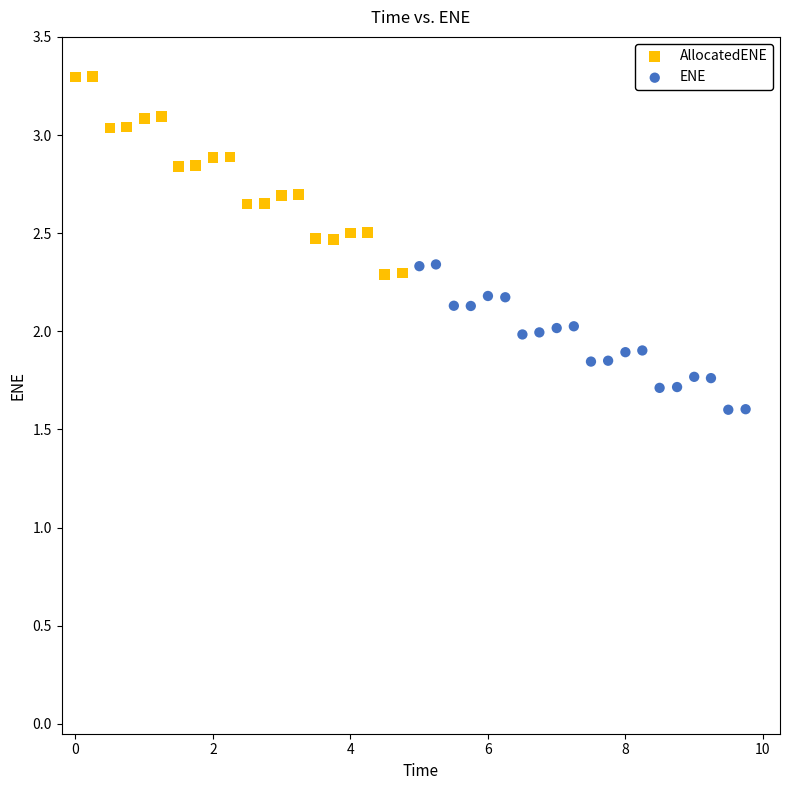

Which series contains the lowest Y value?

ENE